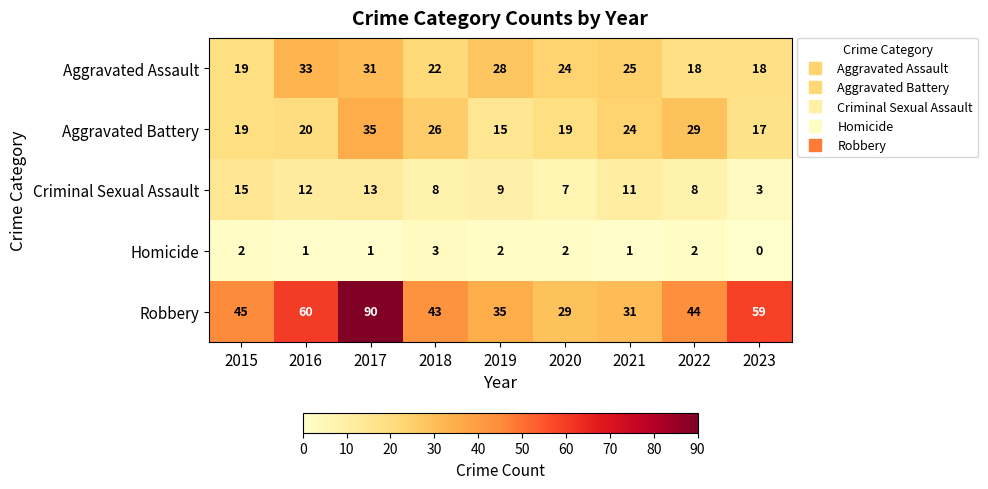

List the series in order of their peak value, highest first.

Robbery, Aggravated Battery, Aggravated Assault, Criminal Sexual Assault, Homicide